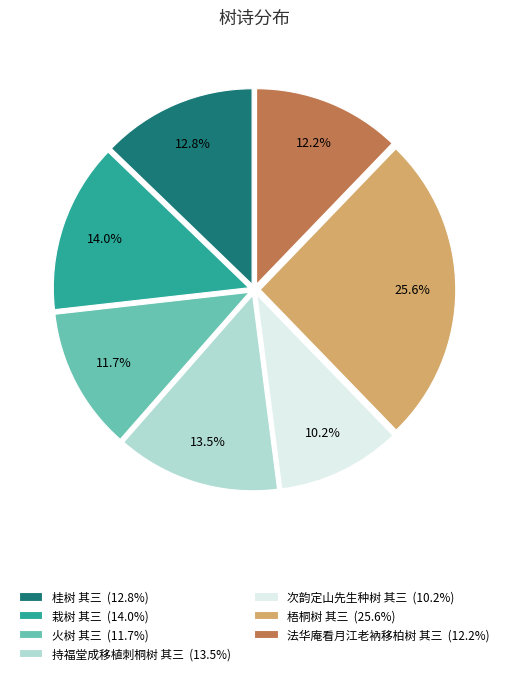

How many segments does this pie chart have?

7